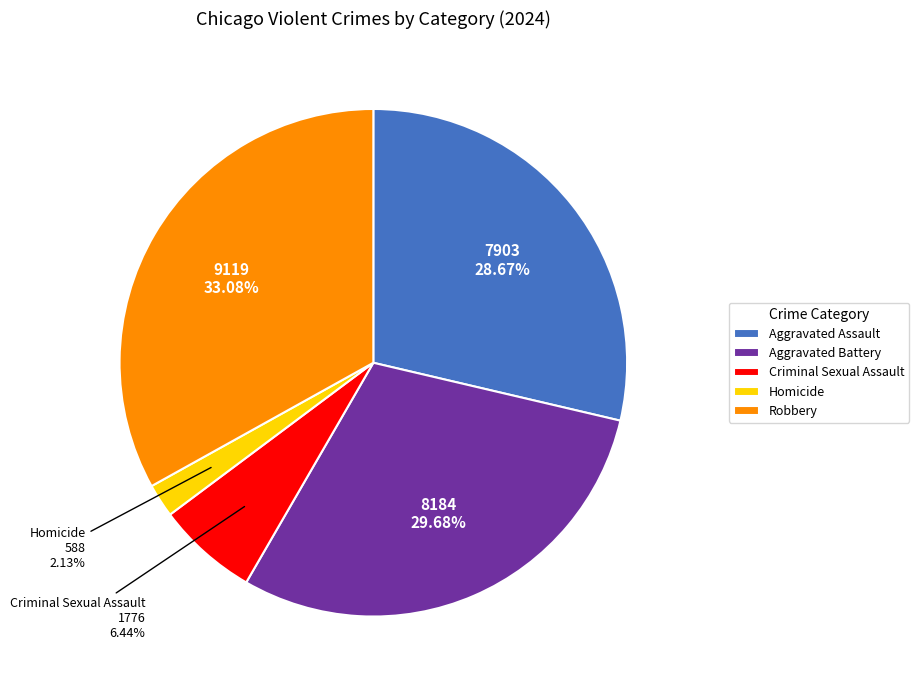

Between Robbery and Aggravated Assault, which is larger?

Robbery